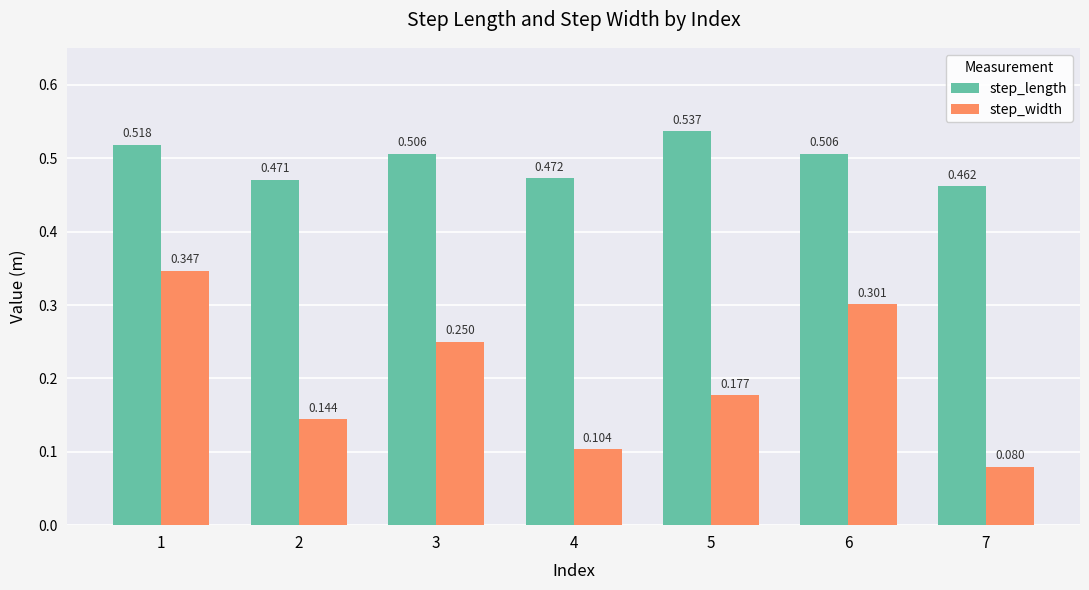

At 7, list the series in order from largest to smallest.

step_length, step_width